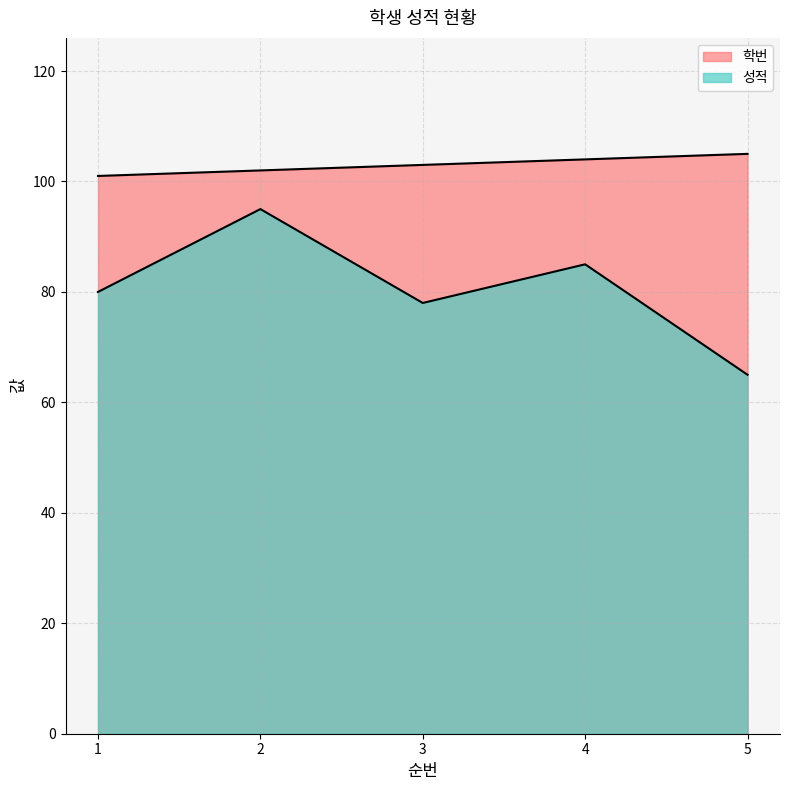

True or false: 성적 and 학번 cross at least once.

False